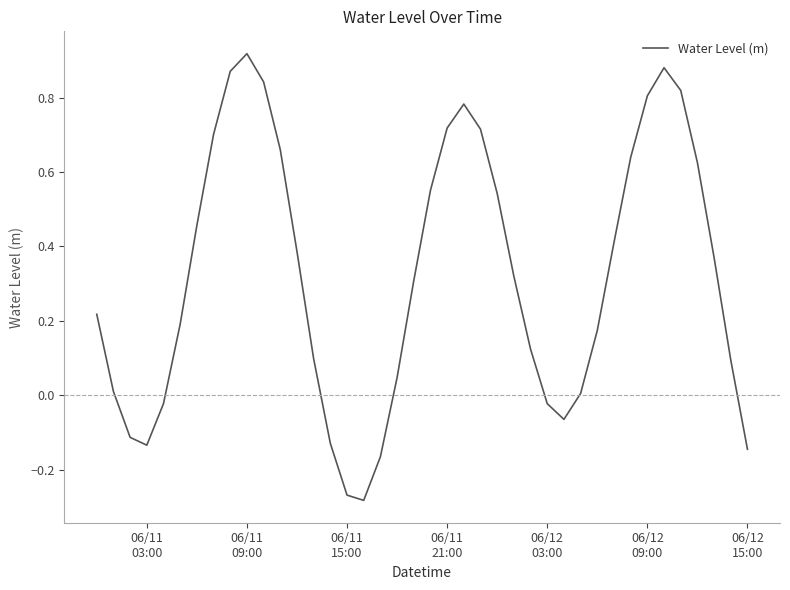

What is the difference between the maximum and minimum values?

1.2